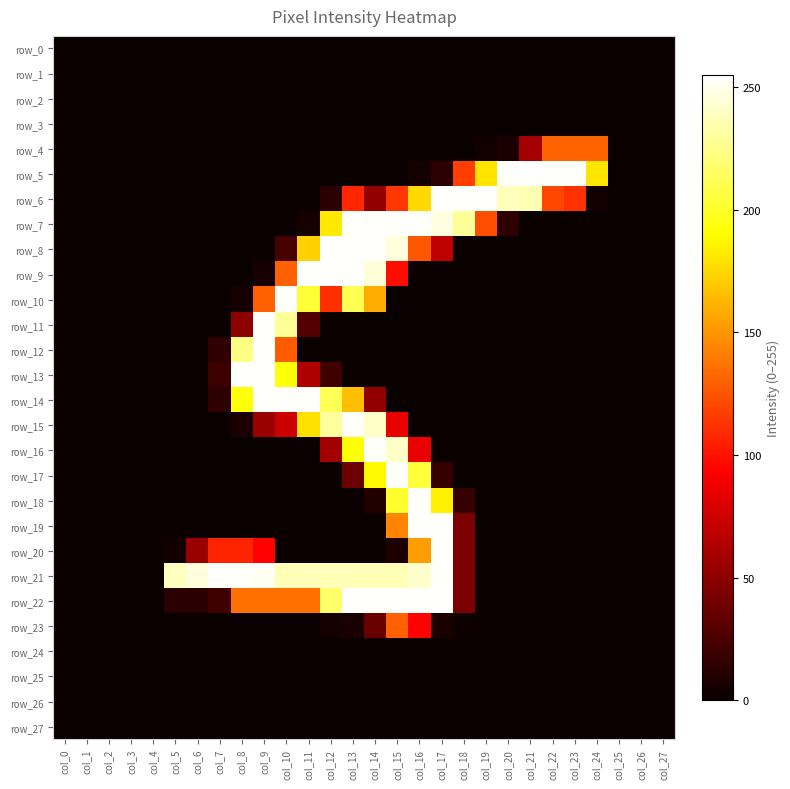

Reading left to right, what are all the values shown in this chart?

row_0: 0	0	0	0	0	0	0	0	0	0	0	0	0	0	0	0	0	0	0	0	0	0	0	0	0	0	0	0
row_1: 0	0	0	0	0	0	0	0	0	0	0	0	0	0	0	0	0	0	0	0	0	0	0	0	0	0	0	0
row_2: 0	0	0	0	0	0	0	0	0	0	0	0	0	0	0	0	0	0	0	0	0	0	0	0	0	0	0	0
row_3: 0	0	0	0	0	0	0	0	0	0	0	0	0	0	0	0	0	0	0	0	0	0	0	0	0	0	0	0
row_4: 0	0	0	0	0	0	0	0	0	0	0	0	0	0	0	0	0	0	0	3	7	59	131	131	131	0	0	0
row_5: 0	0	0	0	0	0	0	0	0	0	0	0	0	0	0	0	4	13	117	180	254	255	254	254	181	0	0	0
row_6: 0	0	0	0	0	0	0	0	0	0	0	0	13	108	52	114	176	254	254	254	238	236	120	112	3	0	0	0
row_7: 0	0	0	0	0	0	0	0	0	0	0	5	182	254	254	254	254	247	229	123	13	0	0	0	0	0	0	0
row_8: 0	0	0	0	0	0	0	0	0	0	23	173	254	254	254	246	126	68	0	0	0	0	0	0	0	0	0	0
row_9: 0	0	0	0	0	0	0	0	0	5	130	254	254	254	245	98	0	0	0	0	0	0	0	0	0	0	0	0
row_10: 0	0	0	0	0	0	0	0	5	130	254	204	111	211	159	0	0	0	0	0	0	0	0	0	0	0	0	0
row_11: 0	0	0	0	0	0	0	0	50	254	229	28	0	0	0	0	0	0	0	0	0	0	0	0	0	0	0	0
row_12: 0	0	0	0	0	0	0	14	224	254	128	0	0	0	0	0	0	0	0	0	0	0	0	0	0	0	0	0
row_13: 0	0	0	0	0	0	0	19	254	254	193	63	20	0	0	0	0	0	0	0	0	0	0	0	0	0	0	0
row_14: 0	0	0	0	0	0	0	14	192	254	254	254	212	166	52	0	0	0	0	0	0	0	0	0	0	0	0	0
row_15: 0	0	0	0	0	0	0	0	6	55	74	179	231	254	241	85	0	0	0	0	0	0	0	0	0	0	0	0
row_16: 0	0	0	0	0	0	0	0	0	0	0	0	58	191	254	241	85	0	0	0	0	0	0	0	0	0	0	0
row_17: 0	0	0	0	0	0	0	0	0	0	0	0	0	37	188	254	205	17	0	0	0	0	0	0	0	0	0	0
row_18: 0	0	0	0	0	0	0	0	0	0	0	0	0	0	9	202	254	185	16	0	0	0	0	0	0	0	0	0
row_19: 0	0	0	0	0	0	0	0	0	0	0	0	0	0	0	144	254	254	43	0	0	0	0	0	0	0	0	0
row_20: 0	0	0	0	0	3	55	107	107	94	0	0	0	0	0	7	153	254	43	0	0	0	0	0	0	0	0	0
row_21: 0	0	0	0	0	239	246	254	254	252	237	237	237	237	237	237	242	254	43	0	0	0	0	0	0	0	0	0
row_22: 0	0	0	0	0	12	12	21	136	136	136	136	217	254	254	254	254	254	43	0	0	0	0	0	0	0	0	0
row_23: 0	0	0	0	0	0	0	0	0	0	0	0	4	6	36	130	94	6	1	0	0	0	0	0	0	0	0	0
row_24: 0	0	0	0	0	0	0	0	0	0	0	0	0	0	0	0	0	0	0	0	0	0	0	0	0	0	0	0
row_25: 0	0	0	0	0	0	0	0	0	0	0	0	0	0	0	0	0	0	0	0	0	0	0	0	0	0	0	0
row_26: 0	0	0	0	0	0	0	0	0	0	0	0	0	0	0	0	0	0	0	0	0	0	0	0	0	0	0	0
row_27: 0	0	0	0	0	0	0	0	0	0	0	0	0	0	0	0	0	0	0	0	0	0	0	0	0	0	0	0